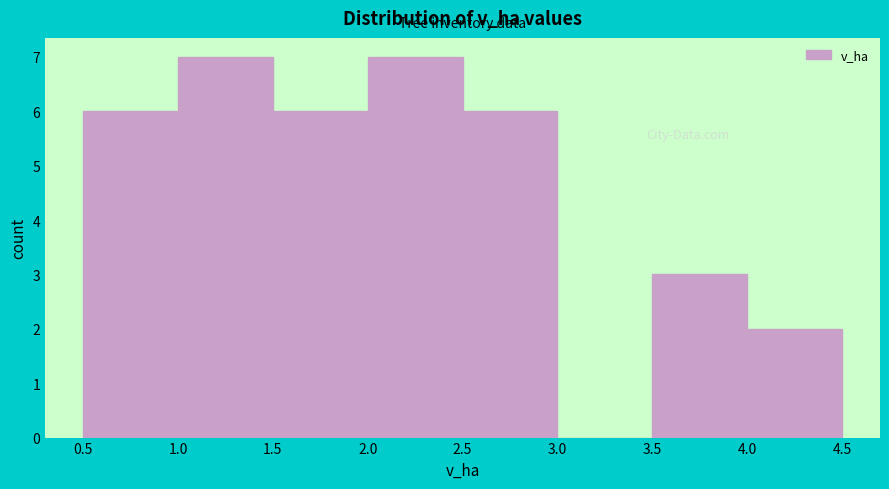

Reading left to right, list every bar in this chart as the range it spans on the x-axis followed by its height. The values are not printed on the chart, so give them approximately, as read against the axis.

0.5 to 1.0: 6
1.0 to 1.5: 7
1.5 to 2.0: 6
2.0 to 2.5: 7
2.5 to 3.0: 6
3.0 to 3.5: 0
3.5 to 4.0: 3
4.0 to 4.5: 2